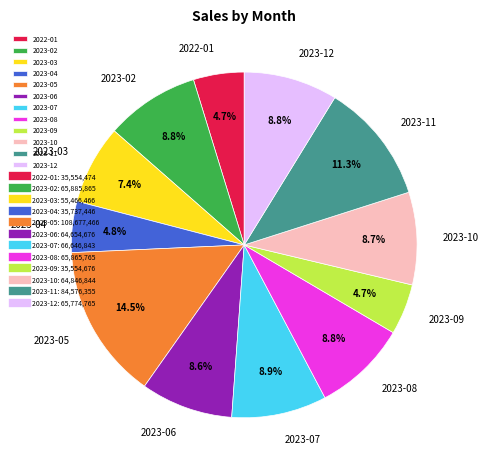

Is there a majority slice in this chart?

No